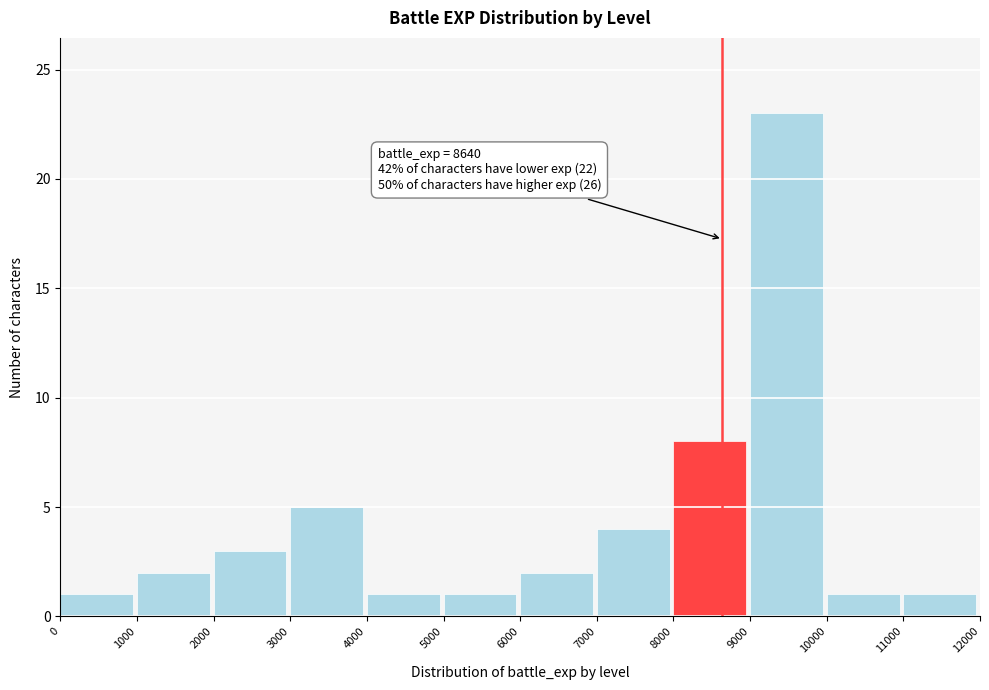

Over which range of the x-axis is the bar tallest?

9000 to 10000